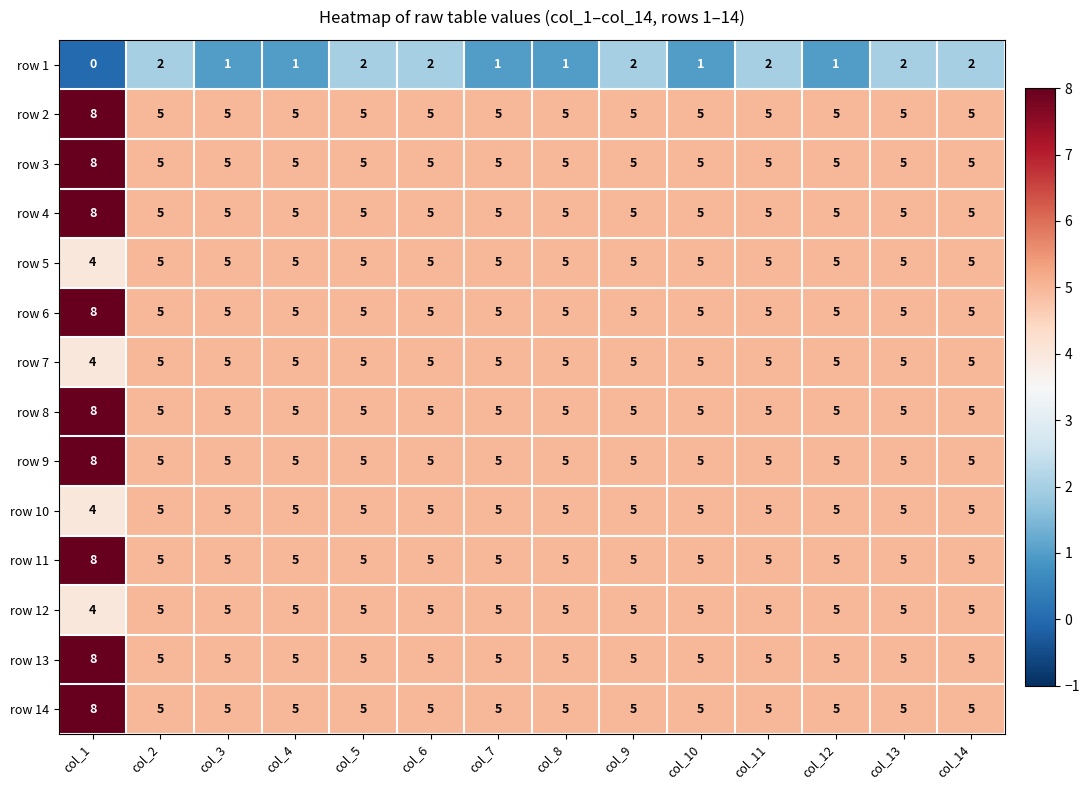

Count the row 2 values in the range 5 to 6.

13